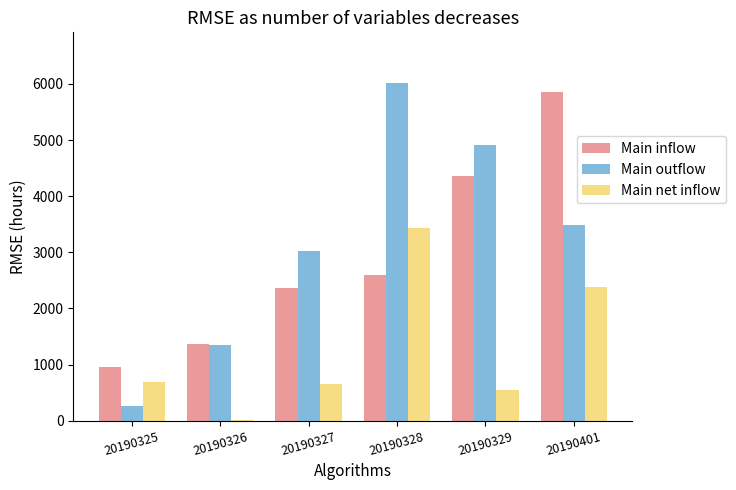

Which series has the largest total across all categories?

Main outflow